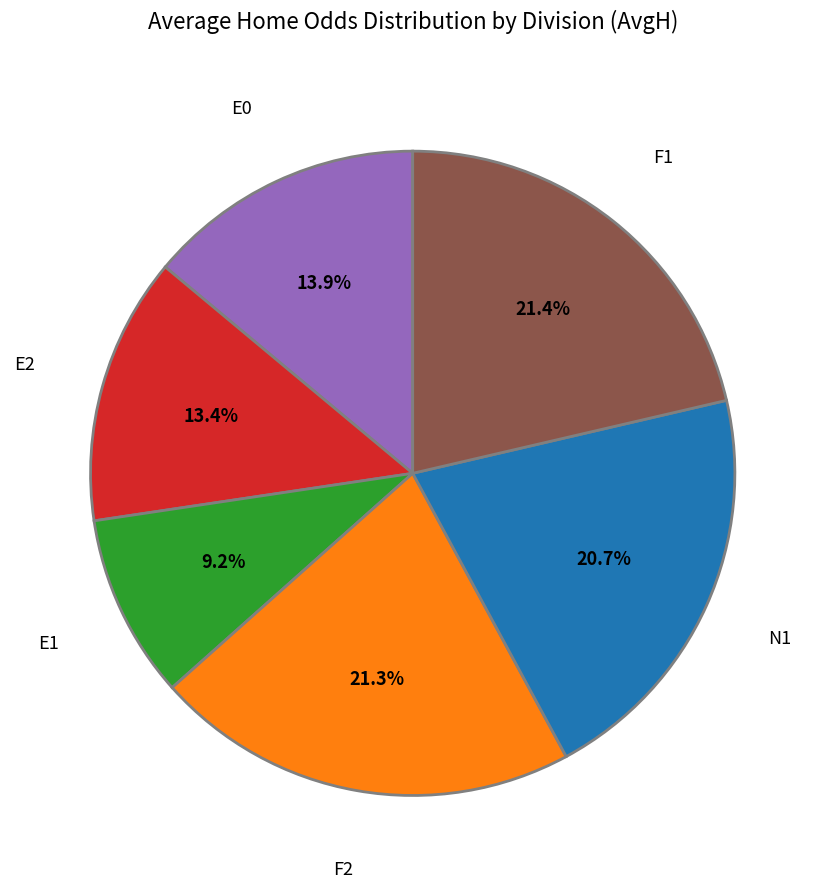

Does any single category account for the majority?

No